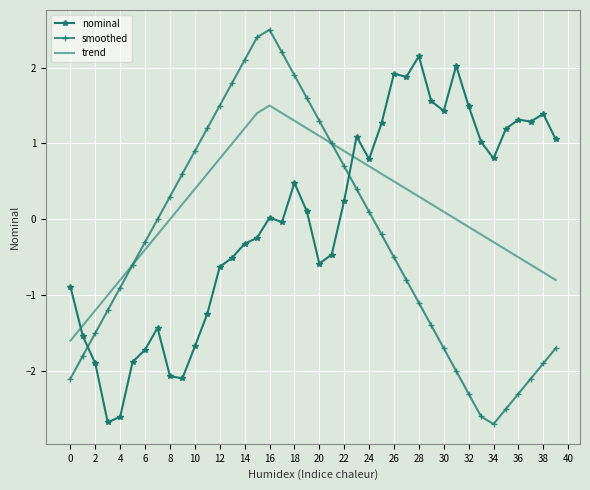

Which series has the widest spread of values?

smoothed